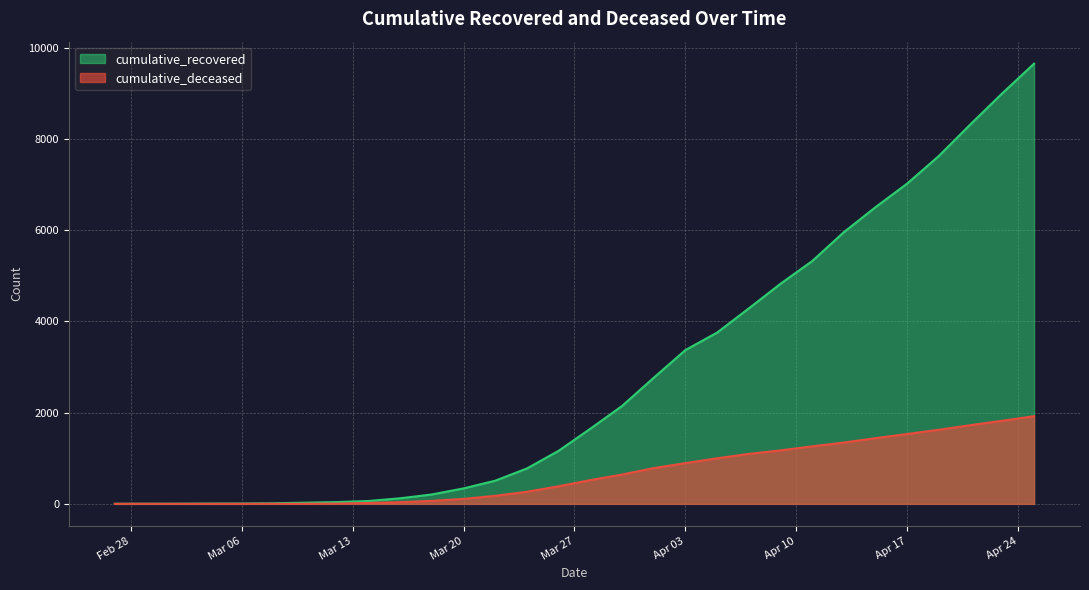

True or false: cumulative_deceased has a value of 1625 at 2020-04-19.

True